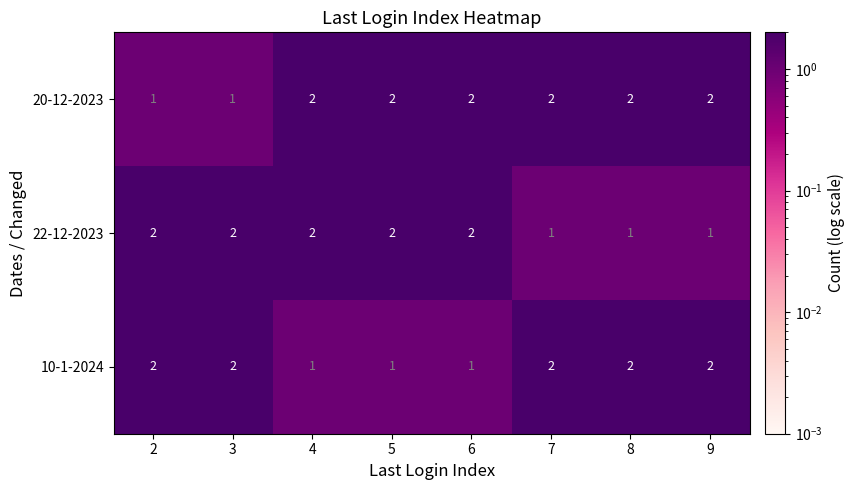

True or false: 20-12-2023 has a value of 1 at 8.

False